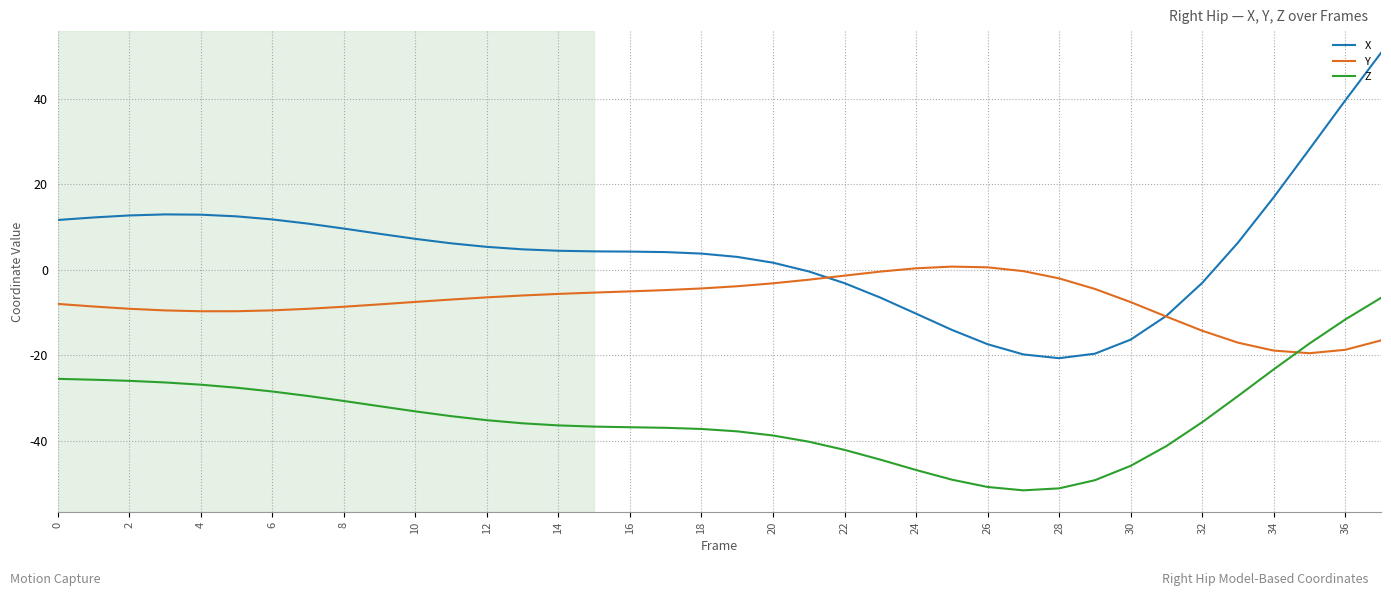

List the series in order of their overall mean, lowest first.

Z, Y, X